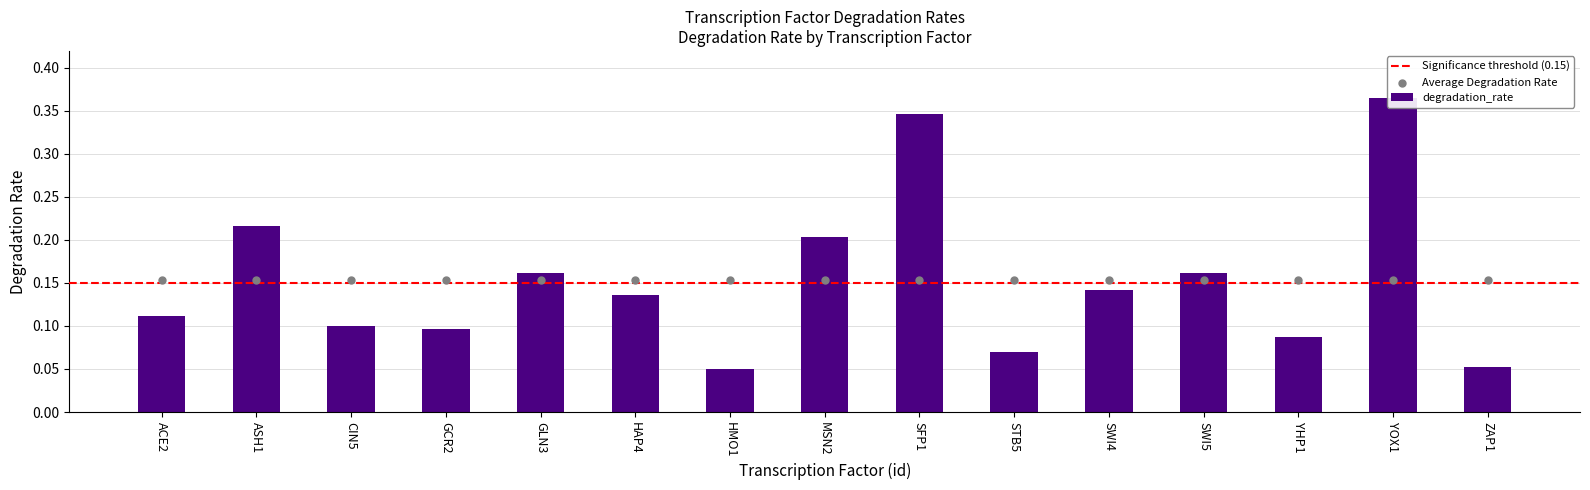

What is the change in value from ACE2 to ZAP1?

-0.1